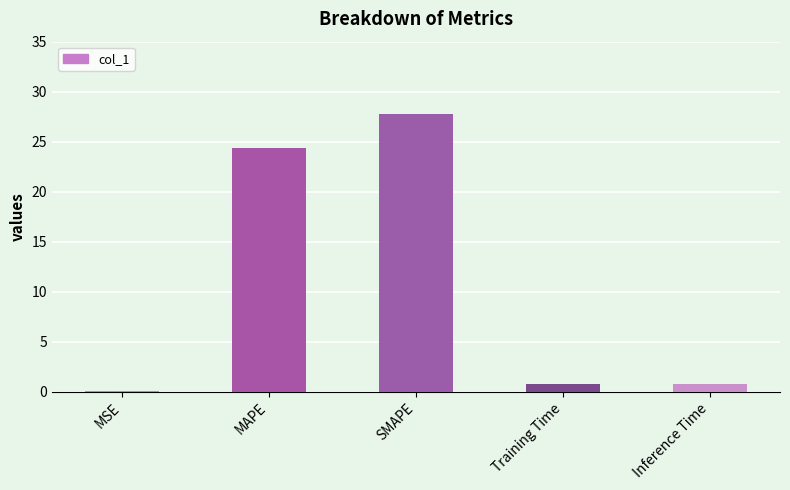

What is the maximum value shown in the chart?

27.7